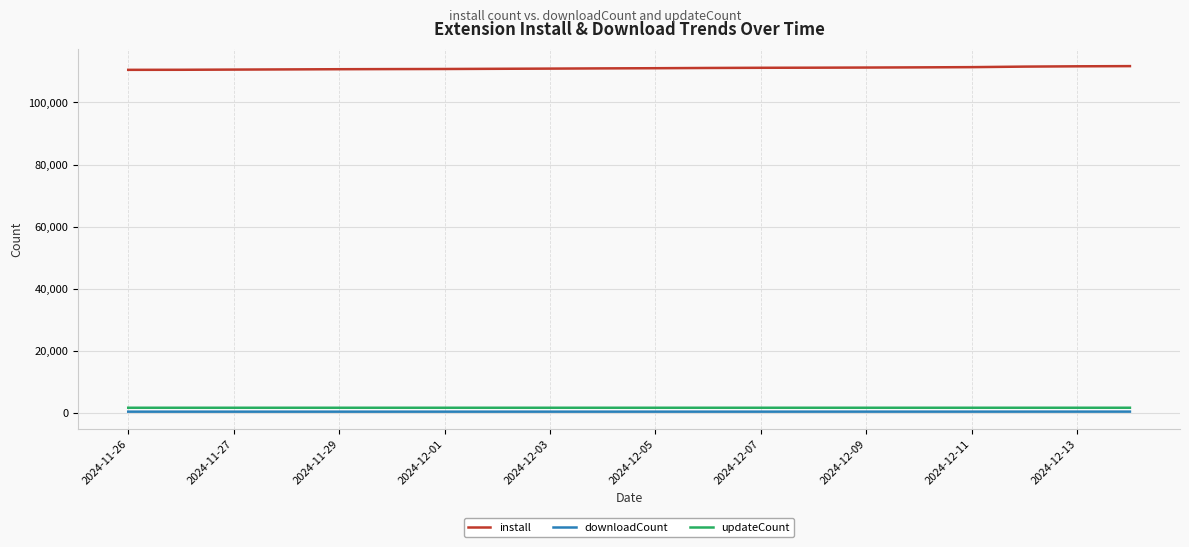

What is the lowest value of the install series?

110505